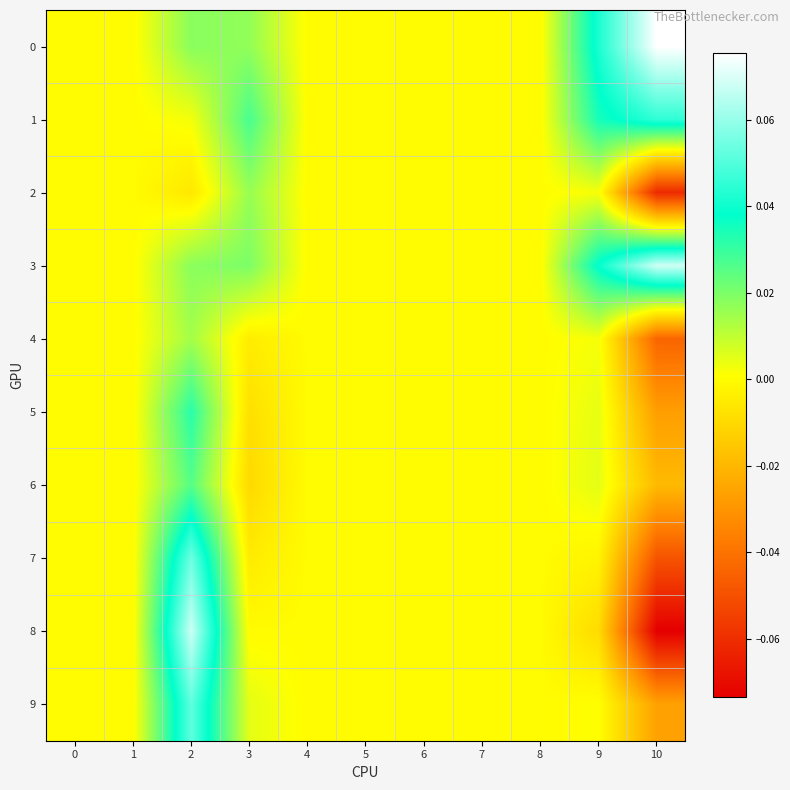

What is the total value across all series at 9?

0.1